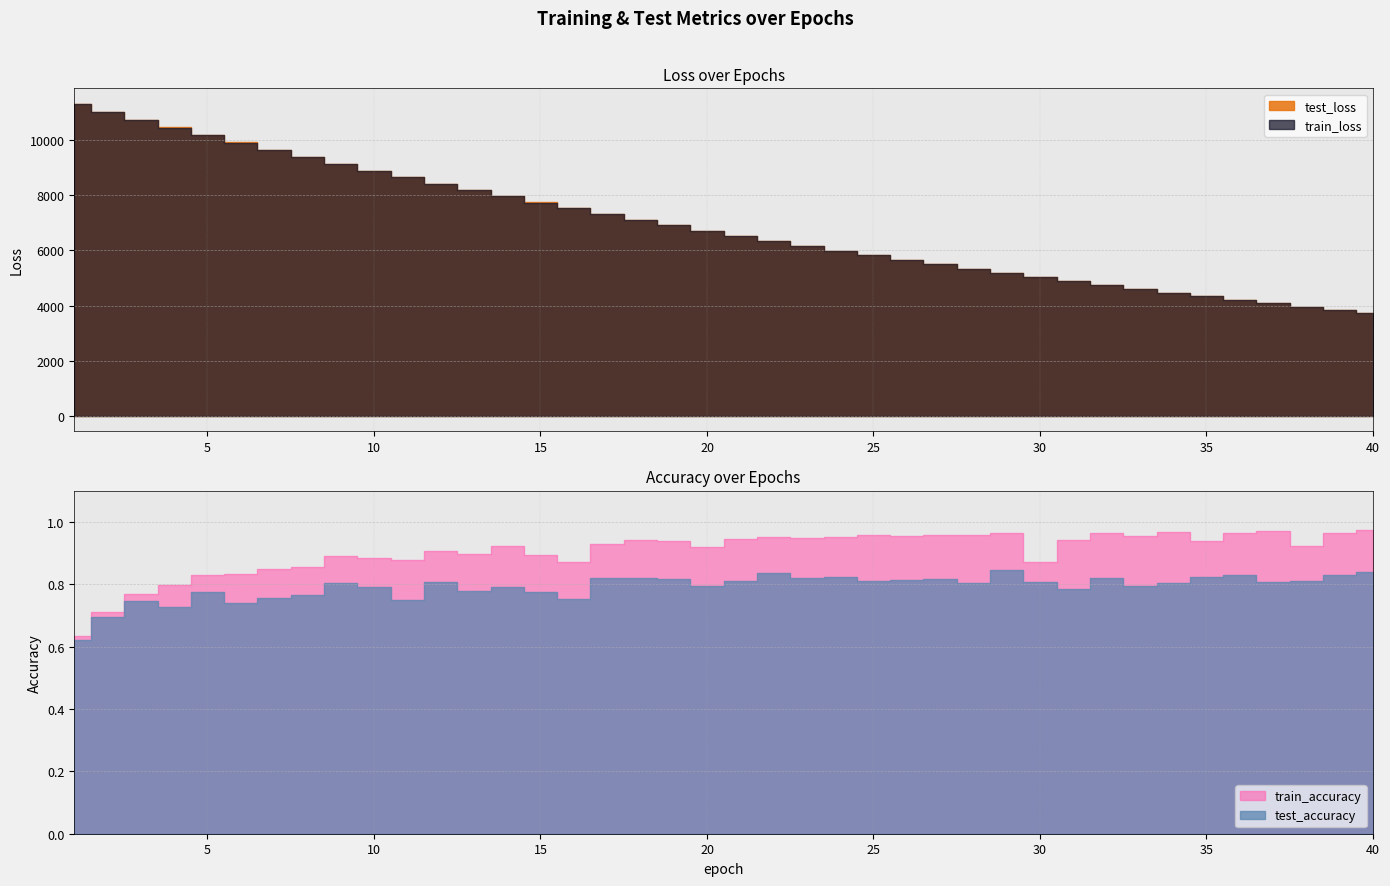

At which category is the sum across all series the highest?

1